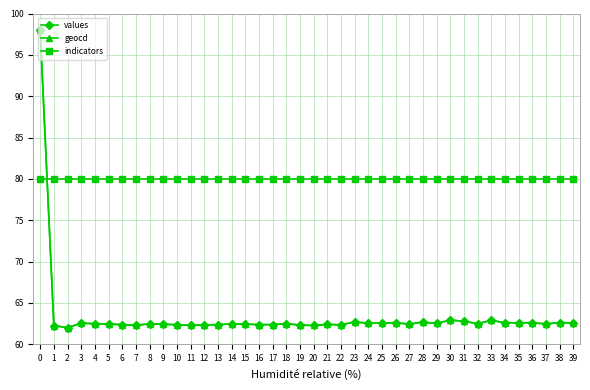

What is the difference between the values values at 38 and 9?

0.2